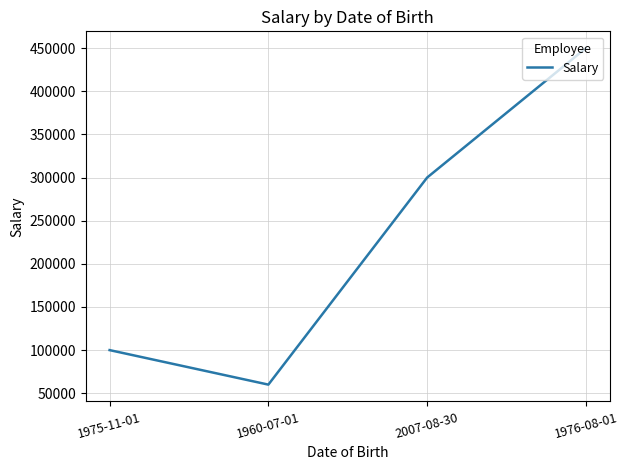

True or false: the data has more than 2 interior local peaks.

False